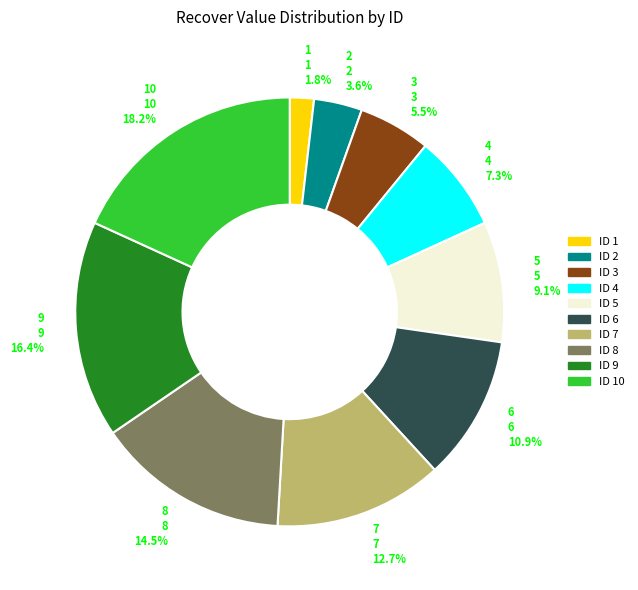

Count the number of slices in the pie.

10